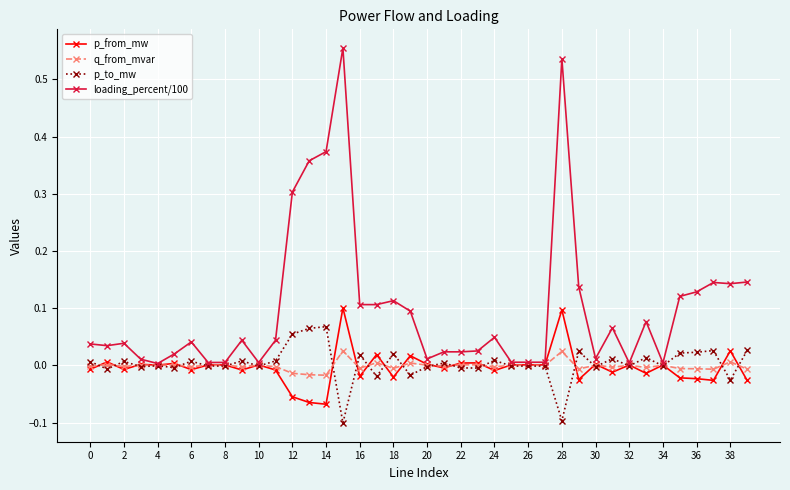

At how many categories does at least one series exceed 0?

40